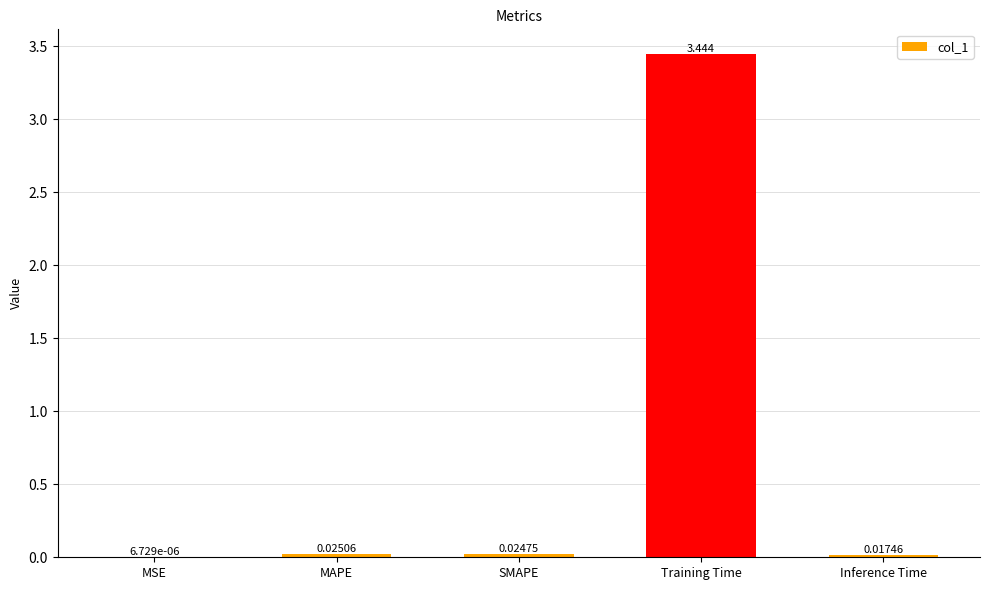

Which category has the highest value across all series?

Training Time